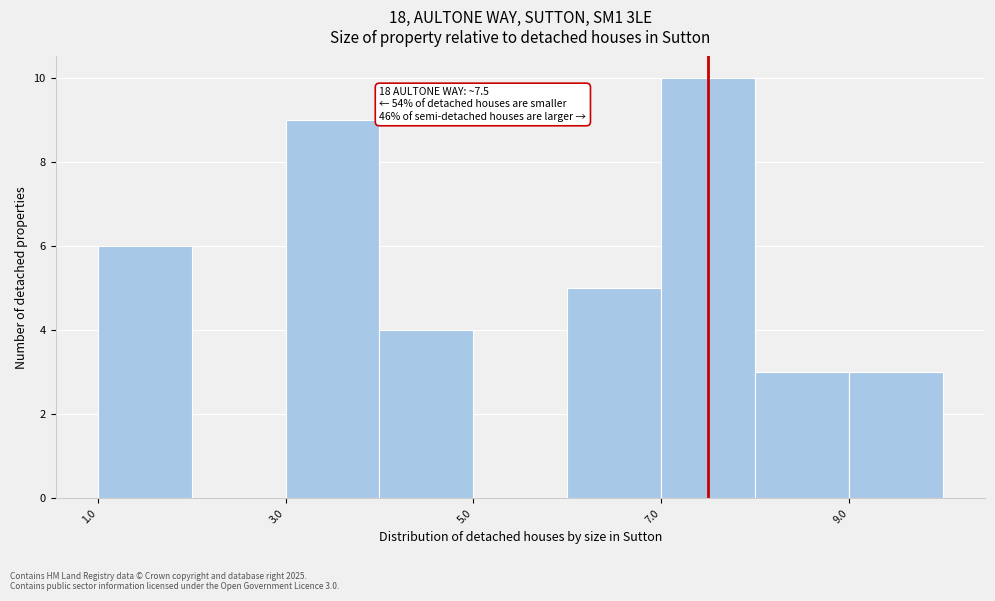

Over which range of the x-axis is the bar tallest?

7 to 8